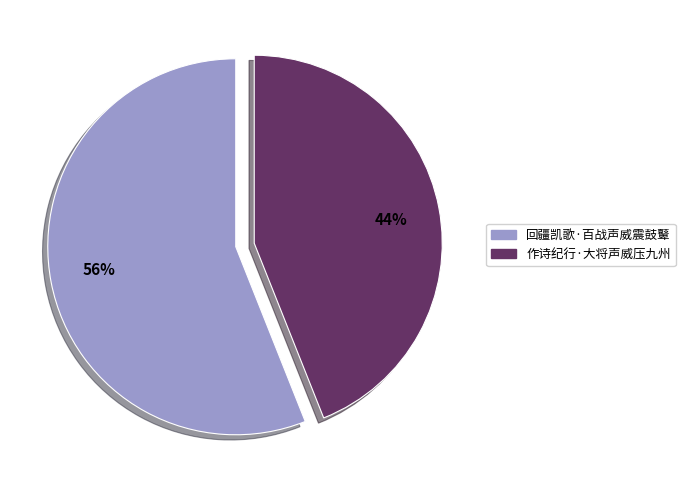

Rank the categories by value from lowest to highest.

作诗纪行·大将声威压九州, 回疆凯歌·百战声威震鼓鼙